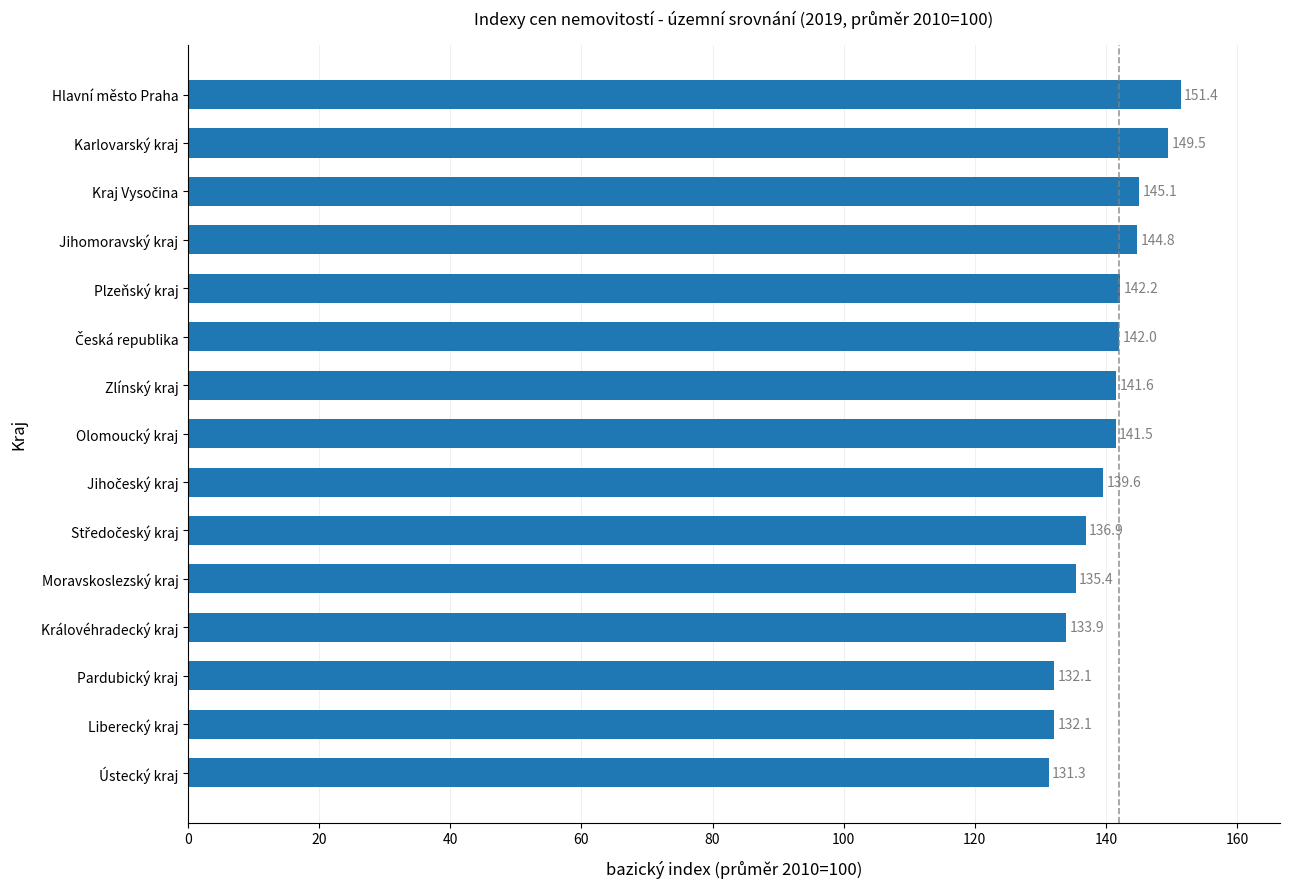

What is the ratio of the value at Jihomoravský kraj to the value at Plzeňský kraj?

1.0